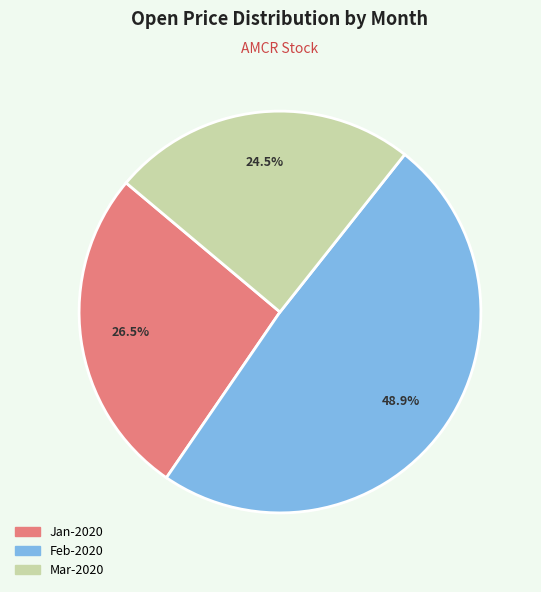

Is there any slice that represents more than half of the pie?

No